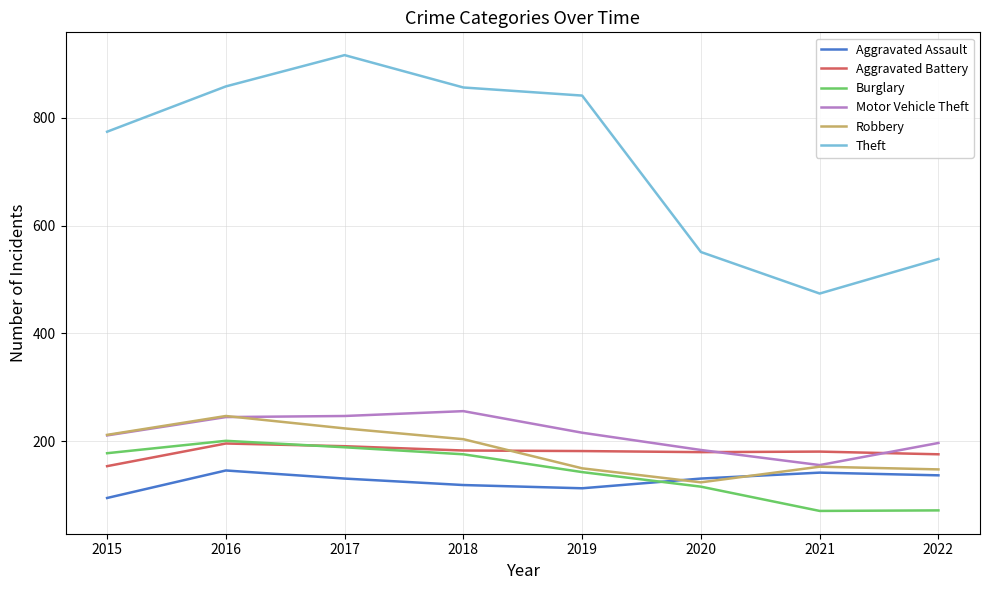

True or false: Theft and Aggravated Assault cross at least once.

False